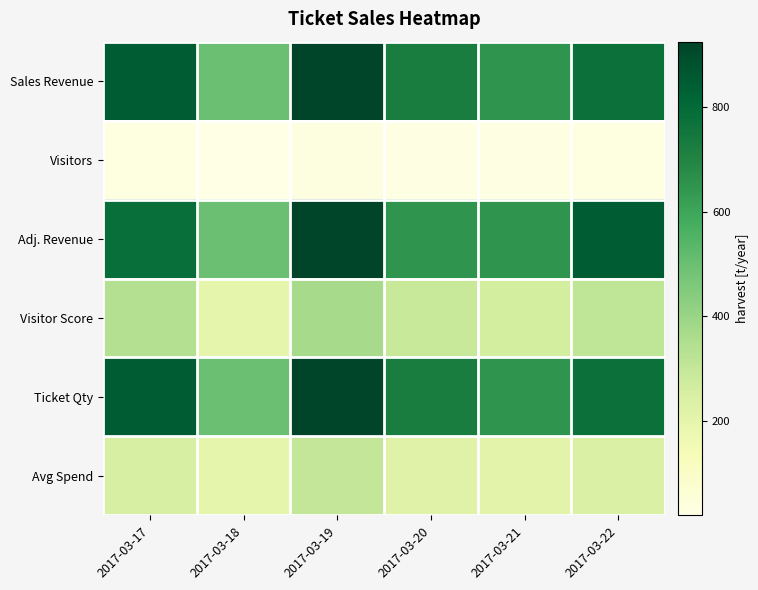

Reading left to right, what are all the values shown in this chart?

Sales Revenue: 2017-03-17=850.0	2017-03-18=500.0	2017-03-19=925.0	2017-03-20=725.0	2017-03-21=650.0	2017-03-22=775.0
Visitors: 2017-03-17=34.0	2017-03-18=20.0	2017-03-19=37.0	2017-03-20=29.0	2017-03-21=26.0	2017-03-22=31.0
Adj. Revenue: 2017-03-17=781.1	2017-03-18=500.0	2017-03-19=925.0	2017-03-20=650.0	2017-03-21=650.0	2017-03-22=850.0
Visitor Score: 2017-03-17=340.0	2017-03-18=200.0	2017-03-19=370.0	2017-03-20=290.0	2017-03-21=260.0	2017-03-22=310.0
Ticket Qty: 2017-03-17=850.0	2017-03-18=500.0	2017-03-19=925.0	2017-03-20=725.0	2017-03-21=650.0	2017-03-22=775.0
Avg Spend: 2017-03-17=250.0	2017-03-18=200.0	2017-03-19=300.0	2017-03-20=220.0	2017-03-21=210.0	2017-03-22=240.0